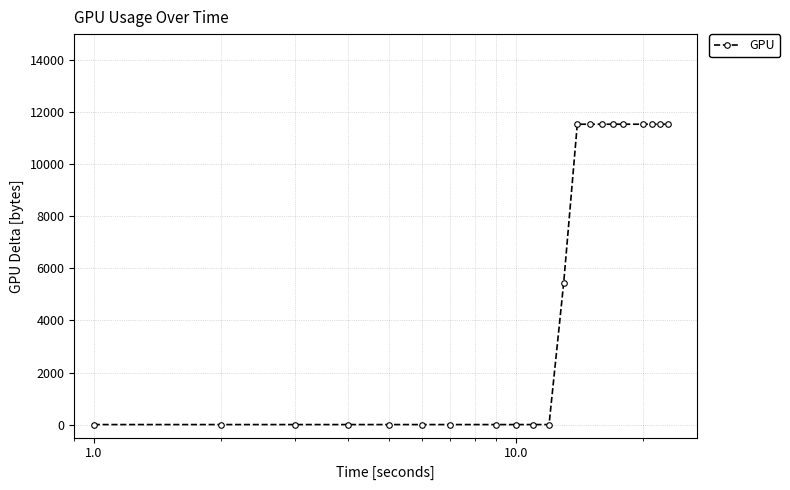

What is the greatest value displayed?

11541